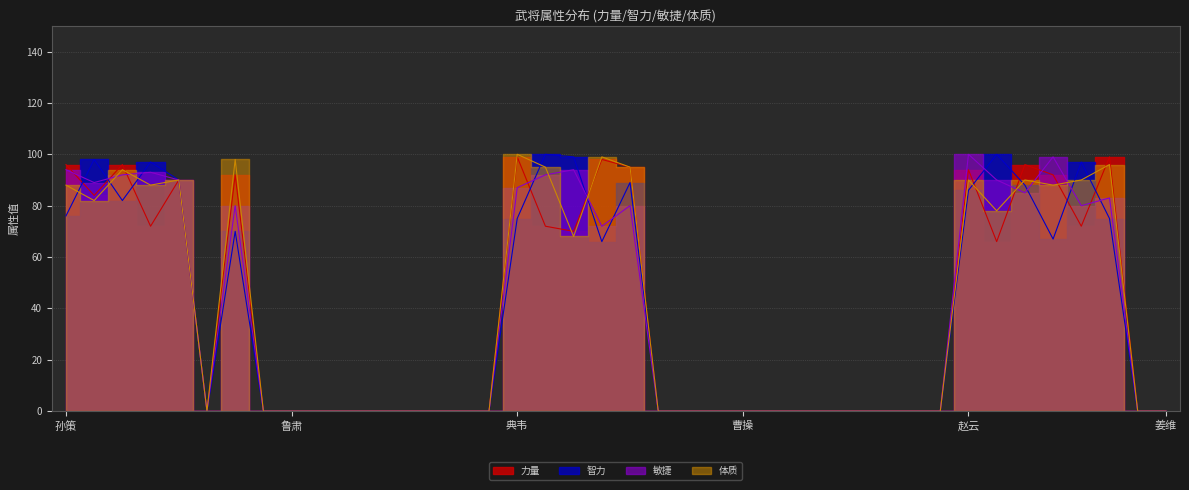

How many values in 力量 are above zero?

17